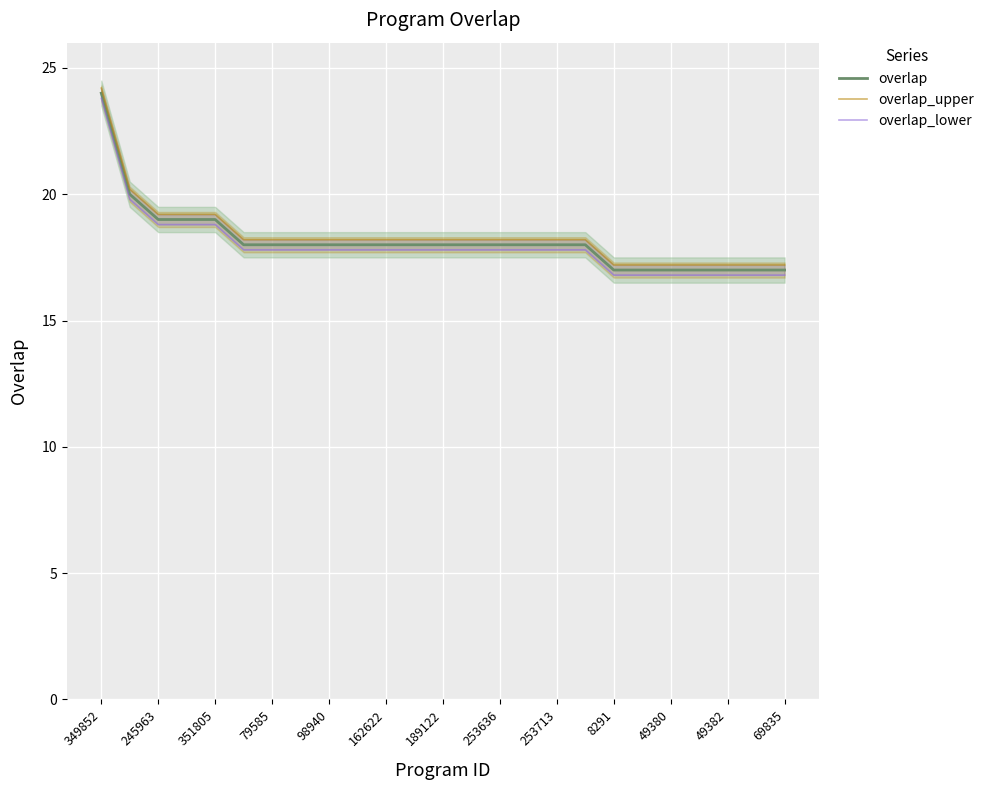

Is it true that overlap equals 18 at 98940?

True